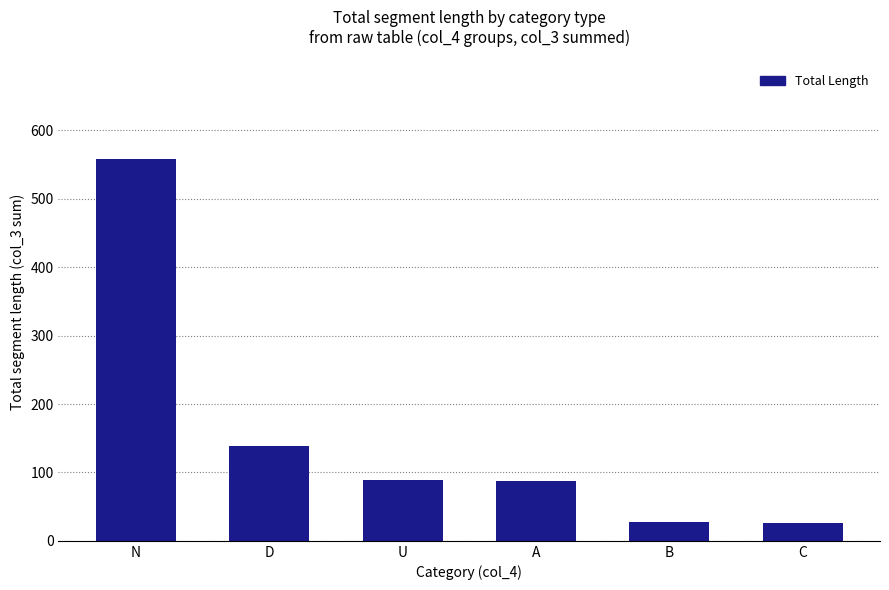

How many distinct data groups are displayed?

1